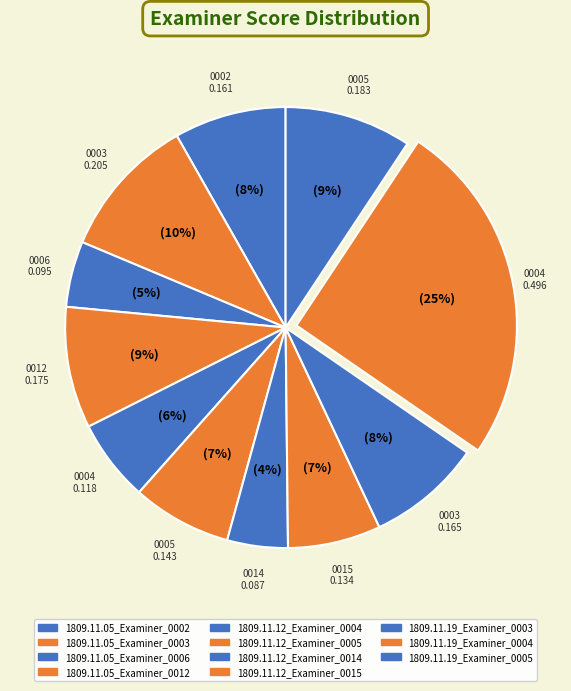

Which slice is the smallest?

1809.11.12_Examiner_0014